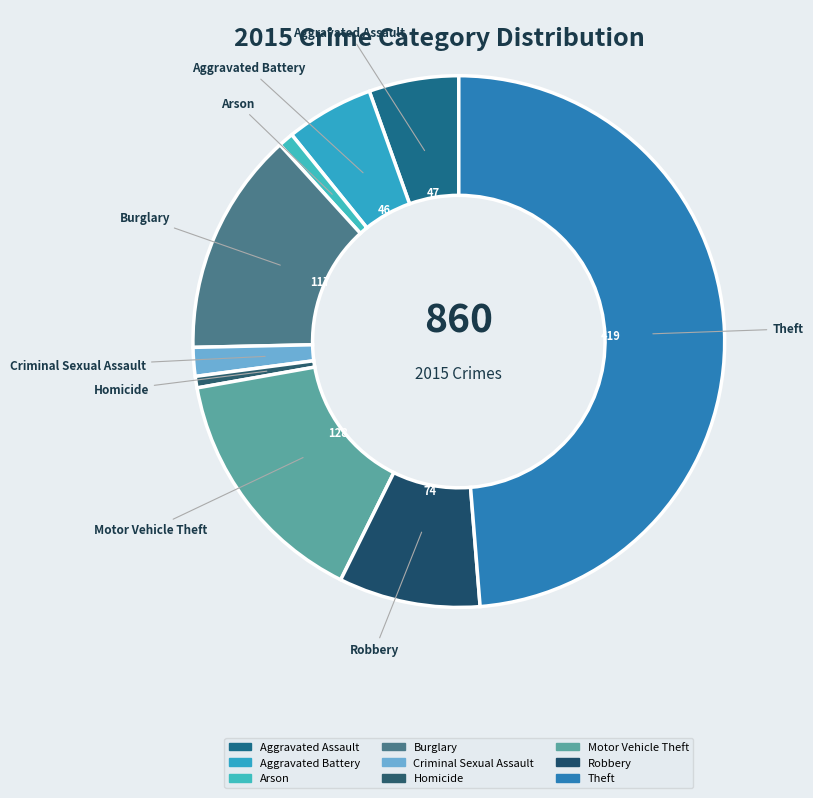

True or false: Arson accounts for 12% of the total.

False